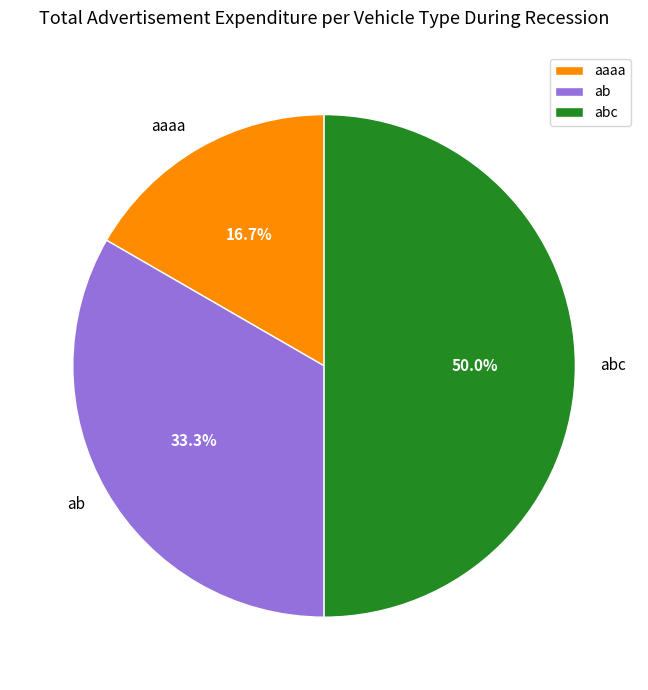

What percentage is NOT represented by aaaa?

83.3%